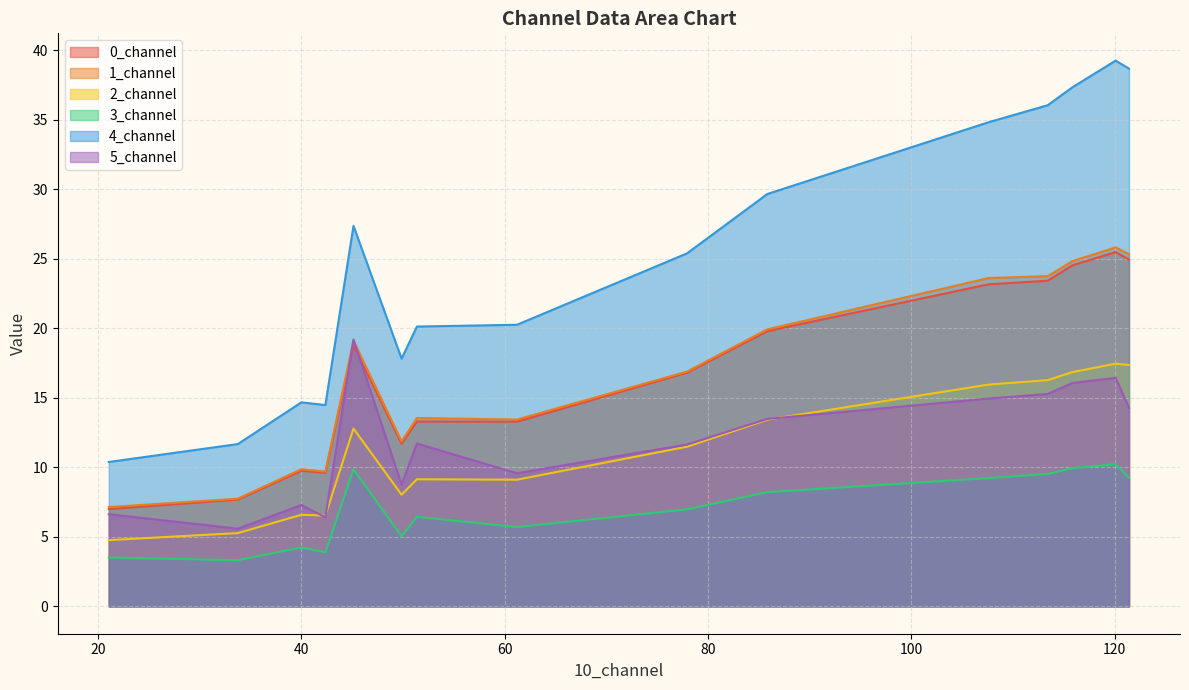

Reading left to right, extract all data points from this chart.

0_channel: 0=13.3	1=25.0	2=23.4	3=24.5	4=19.8	5=23.2	6=7.0	7=16.8	8=9.8	9=7.7	10=25.5	11=18.8	12=9.6	13=11.7	14=13.3
1_channel: 0=13.4	1=25.3	2=23.8	3=24.8	4=19.9	5=23.6	6=7.1	7=16.9	8=9.9	9=7.8	10=25.8	11=19.1	12=9.7	13=11.9	14=13.6
2_channel: 0=9.1	1=17.4	2=16.3	3=16.9	4=13.4	5=16.0	6=4.8	7=11.5	8=6.6	9=5.3	10=17.5	11=12.8	12=6.5	13=8.0	14=9.1
3_channel: 0=5.7	1=9.2	2=9.5	3=9.9	4=8.2	5=9.2	6=3.5	7=7.0	8=4.2	9=3.3	10=10.2	11=9.9	12=3.9	13=5.1	14=6.4
4_channel: 0=20.3	1=38.7	2=36.1	3=37.3	4=29.7	5=34.8	6=10.4	7=25.4	8=14.7	9=11.7	10=39.3	11=27.4	12=14.5	13=17.8	14=20.1
5_channel: 0=9.6	1=14.3	2=15.3	3=16.1	4=13.5	5=15.0	6=6.6	7=11.6	8=7.3	9=5.6	10=16.4	11=19.2	12=6.4	13=8.8	14=11.7